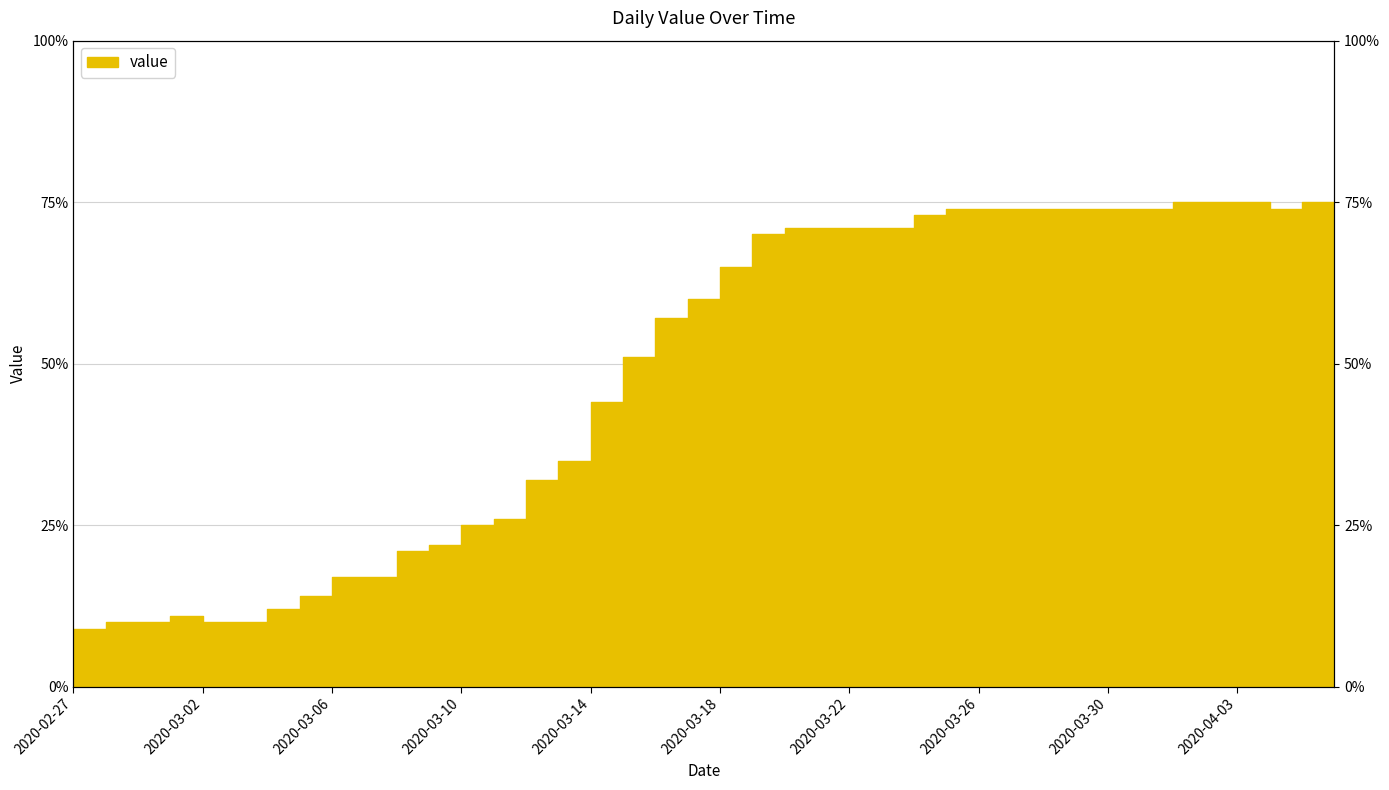

Which label corresponds to the smallest value in the chart?

2020-02-27